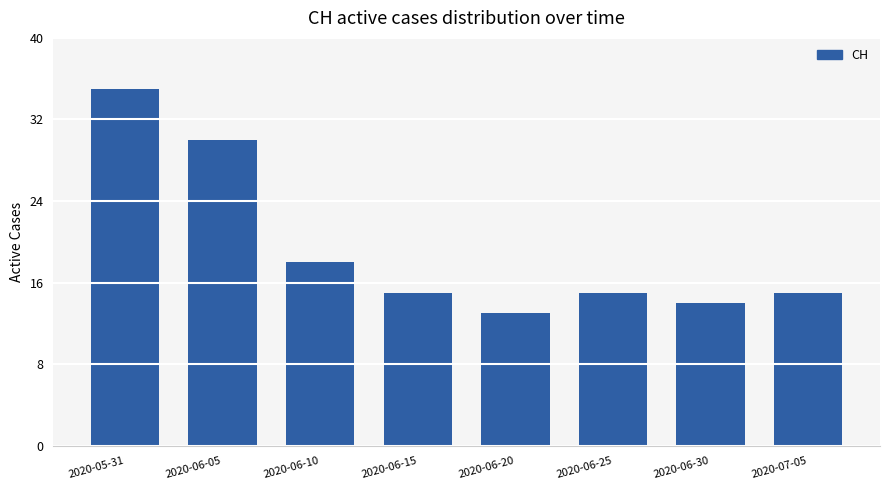

What is the minimum value shown in the chart?

13